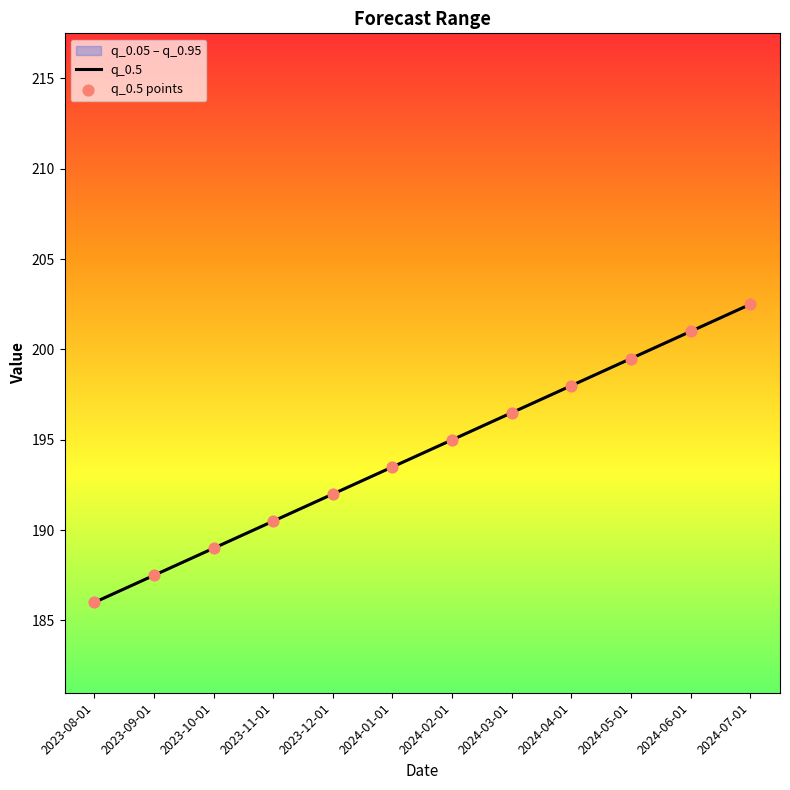

At which category is the sum across all series the highest?

2024-07-01